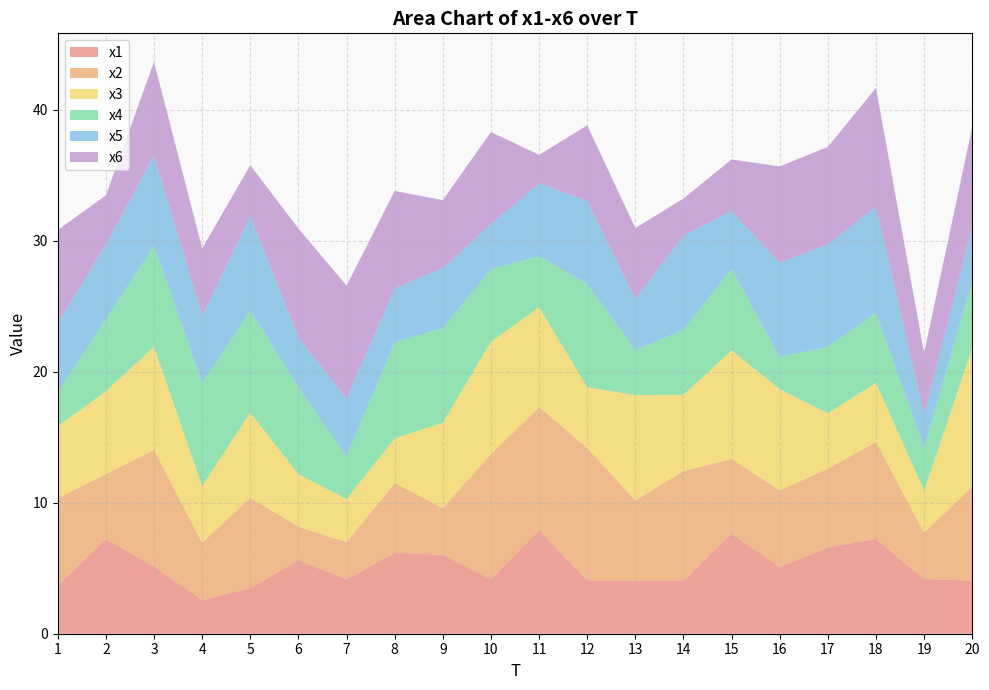

Reading left to right, extract all data points from this chart.

x1: 1=3.7	2=7.2	3=5.1	4=2.6	5=3.5	6=5.6	7=4.1	8=6.2	9=6.0	10=4.2	11=7.9	12=4.1	13=4.0	14=4.1	15=7.6	16=5.1	17=6.6	18=7.2	19=4.2	20=4.1
x2: 1=6.7	2=5.0	3=8.9	4=4.4	5=6.9	6=2.6	7=2.8	8=5.3	9=3.6	10=9.5	11=9.4	12=10.1	13=6.1	14=8.4	15=5.7	16=5.8	17=6.0	18=7.4	19=3.5	20=7.2
x3: 1=5.5	2=6.3	3=7.9	4=4.3	5=6.5	6=4.0	7=3.3	8=3.4	9=6.5	10=8.6	11=7.6	12=4.6	13=8.0	14=5.8	15=8.3	16=7.7	17=4.2	18=4.5	19=3.2	20=10.6
x4: 1=2.6	2=5.5	3=7.7	4=7.9	5=7.8	6=6.6	7=3.3	8=7.3	9=7.2	10=5.5	11=3.9	12=7.9	13=3.4	14=5.0	15=6.2	16=2.5	17=5.1	18=5.4	19=3.3	20=5.1
x5: 1=5.3	2=5.7	3=6.9	4=5.1	5=7.2	6=3.8	7=4.4	8=4.1	9=4.6	10=3.4	11=5.6	12=6.3	13=3.9	14=7.2	15=4.4	16=7.2	17=7.8	18=8.1	19=2.6	20=4.1
x6: 1=7.1	2=3.7	3=7.1	4=5.1	5=3.9	6=8.3	7=8.6	8=7.5	9=5.2	10=7.0	11=2.1	12=5.8	13=5.4	14=2.8	15=4.0	16=7.3	17=7.4	18=9.1	19=4.7	20=7.6